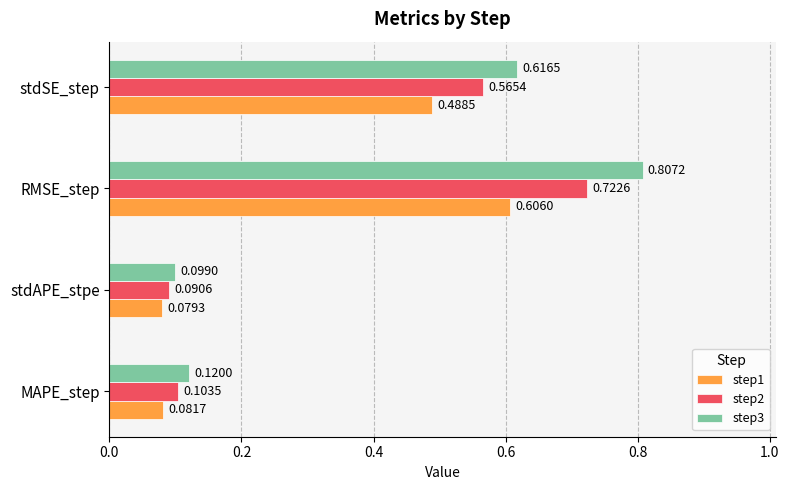

What is the average value of the step1 series?

0.3